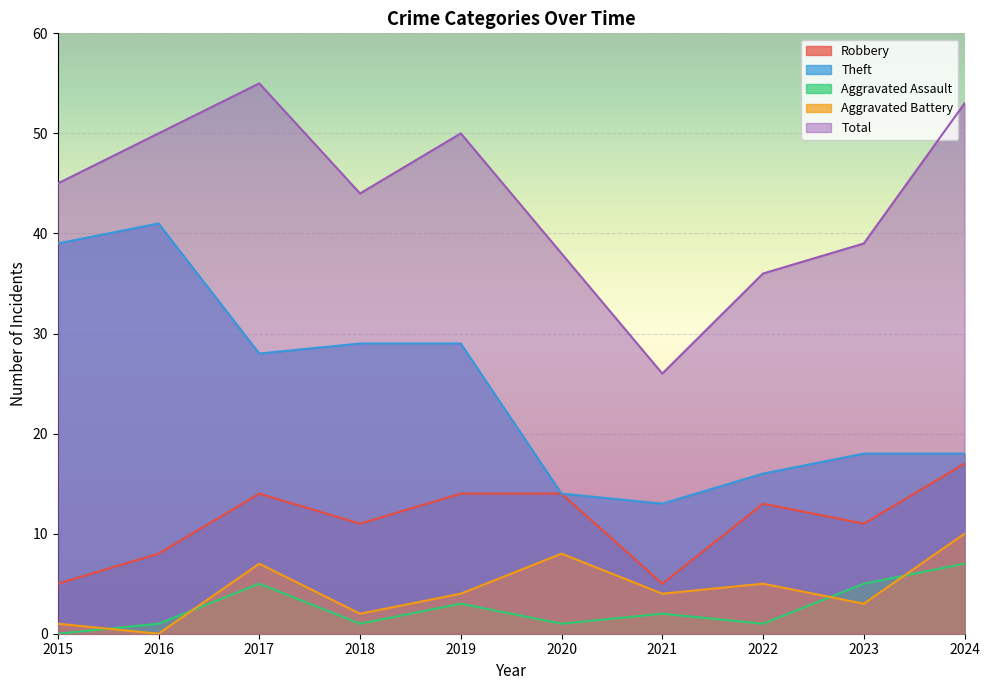

True or false: Aggravated Assault has a value of 2 at 2017.

False